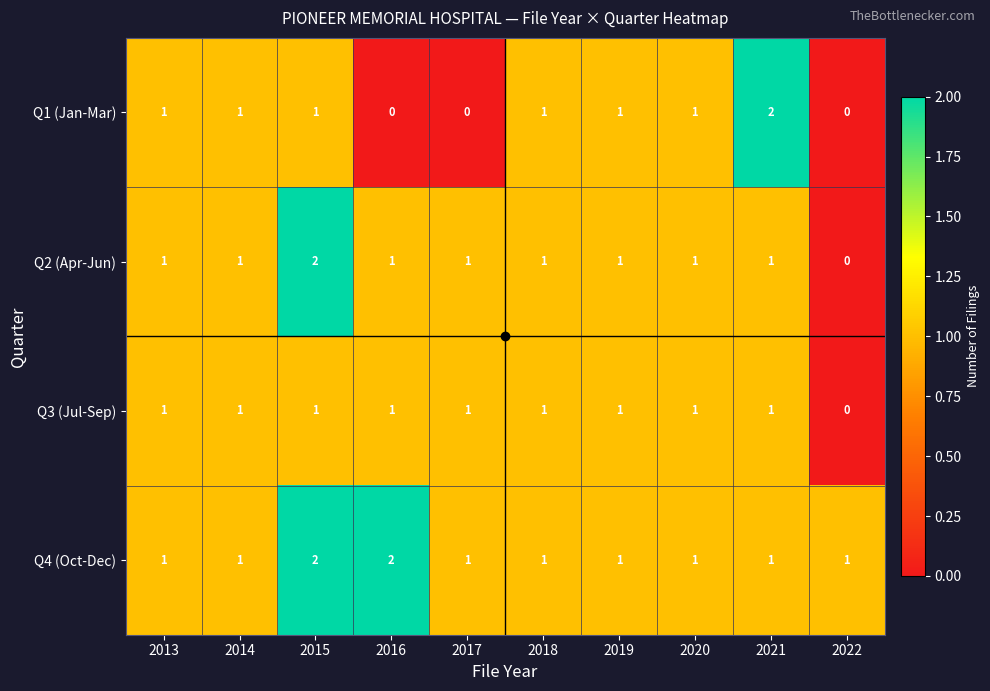

At how many categories does at least one series exceed 0?

10